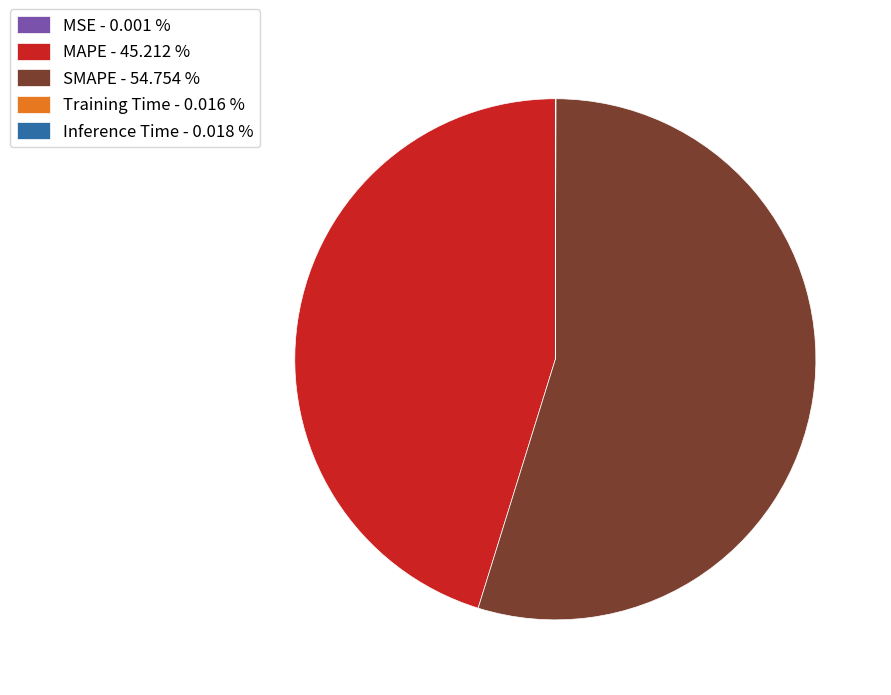

Combined, do MAPE - 45.212 % and SMAPE - 54.754 % account for over 50%?

Yes